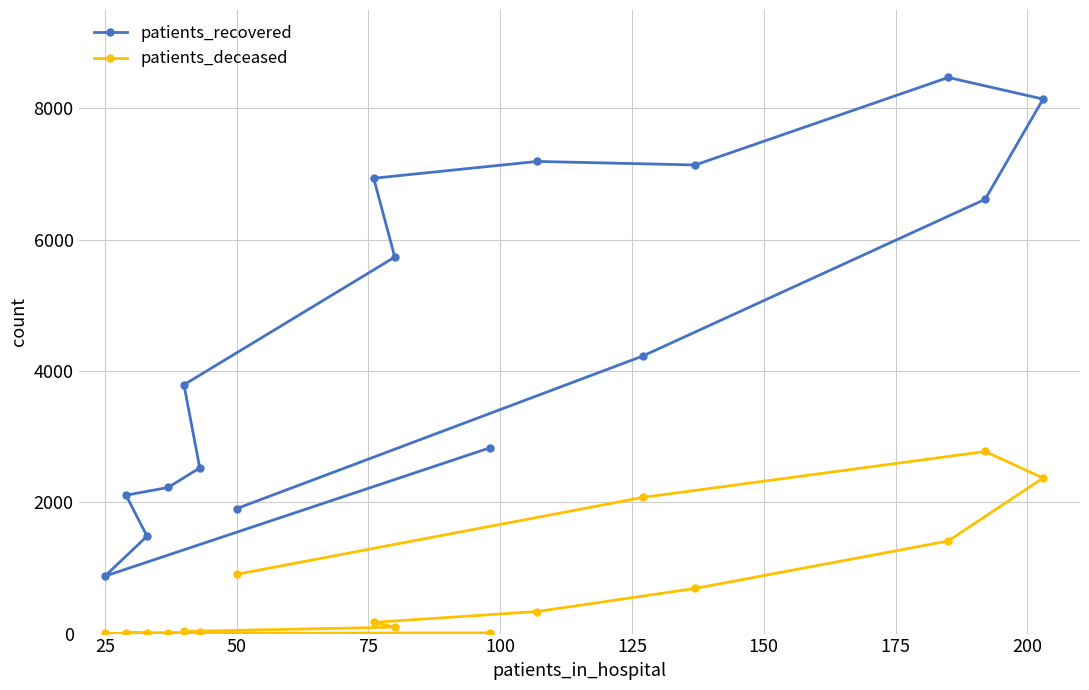

At how many categories does at least one series exceed 6398?

6